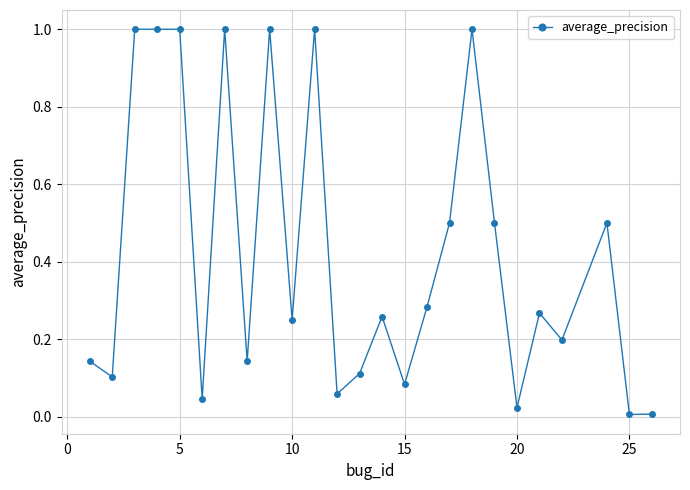

What is the difference between the maximum and minimum values?

1.0